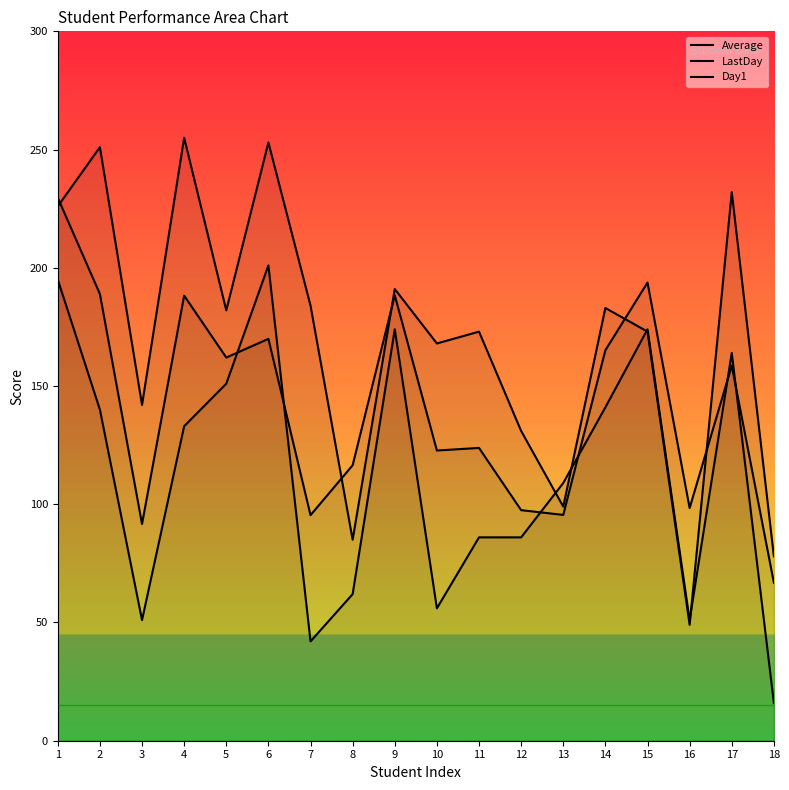

What is the average value of the Average series?

141.8